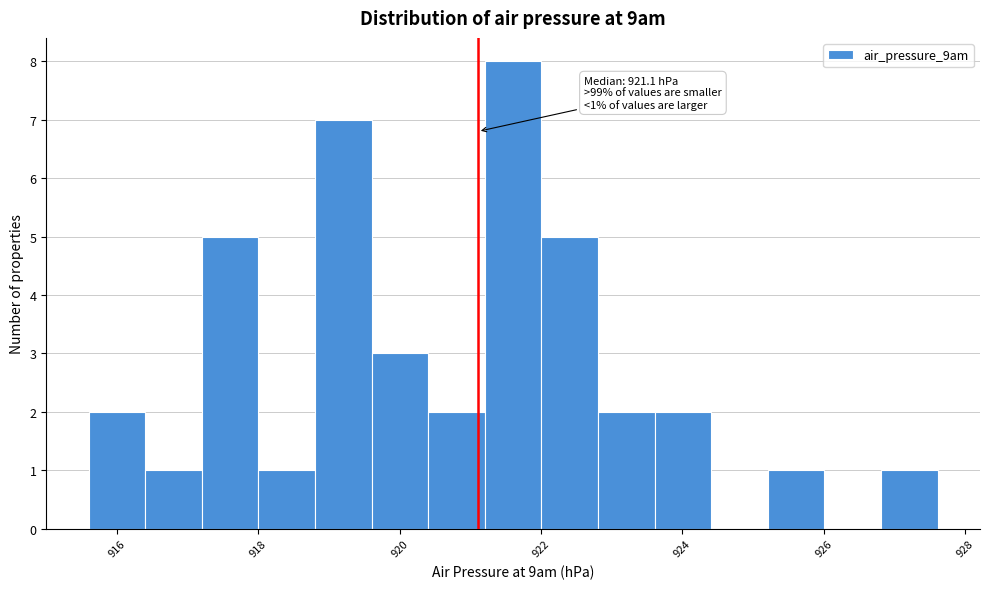

Over which range of the x-axis is the bar tallest?

921.2 to 922.0